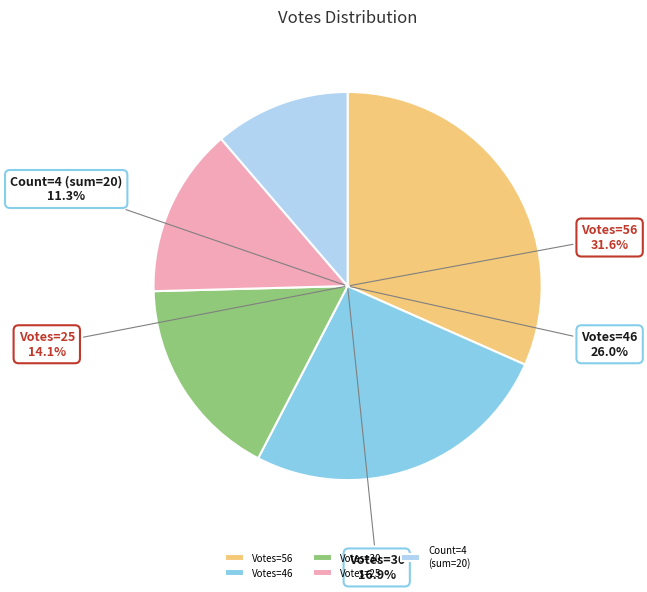

To the nearest percent, what is the average slice percentage?

20%